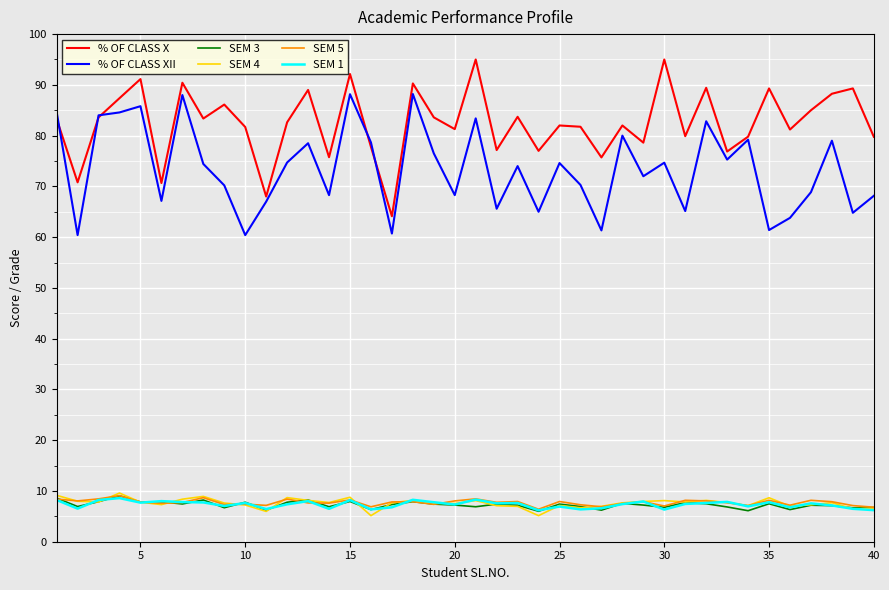

True or false: SEM 3 and % OF CLASS X intersect in this chart.

False